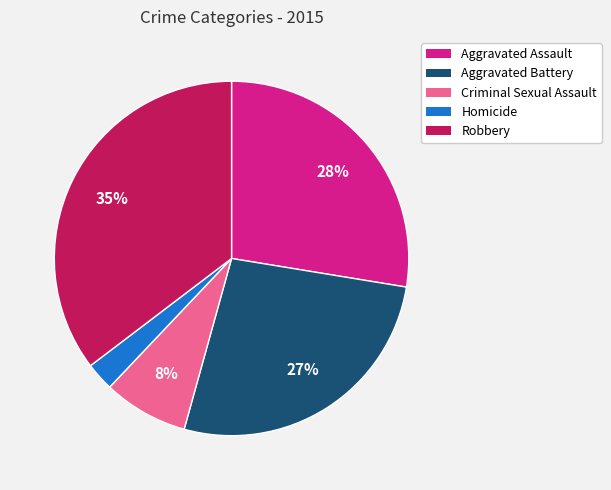

To the nearest percent, what percentage of the pie is Homicide?

3%